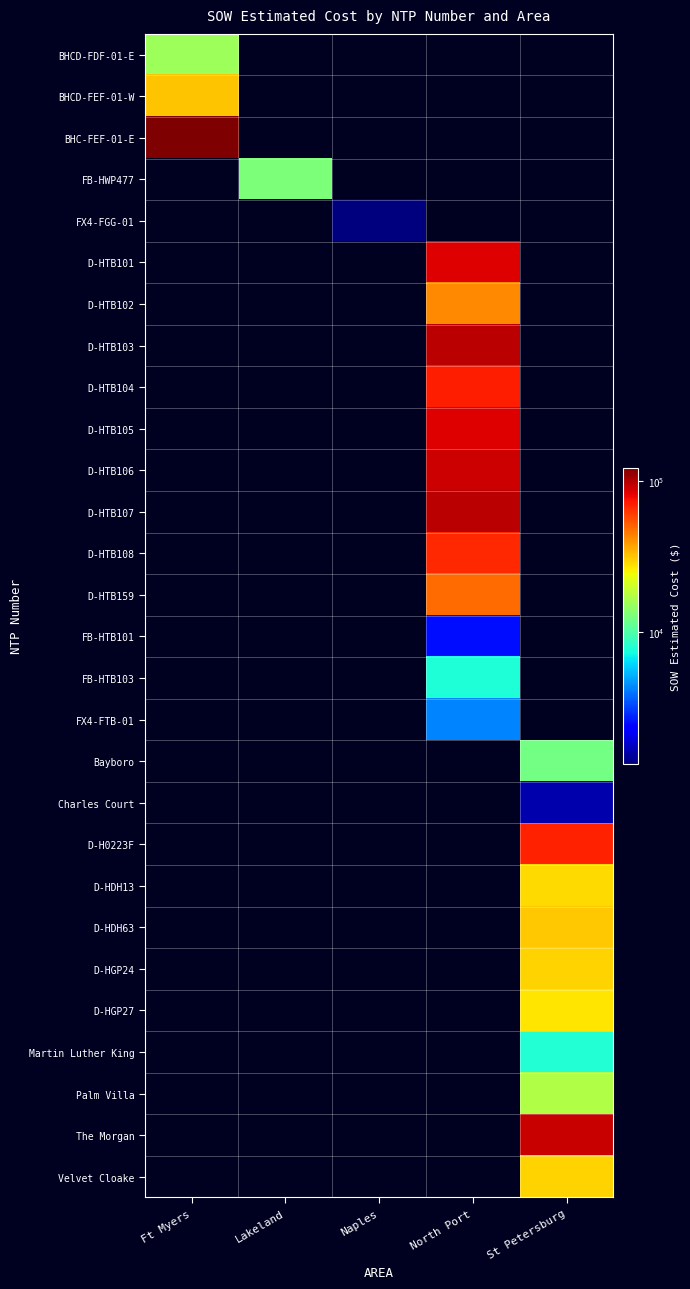

At which category is the sum across all series the highest?

North Port